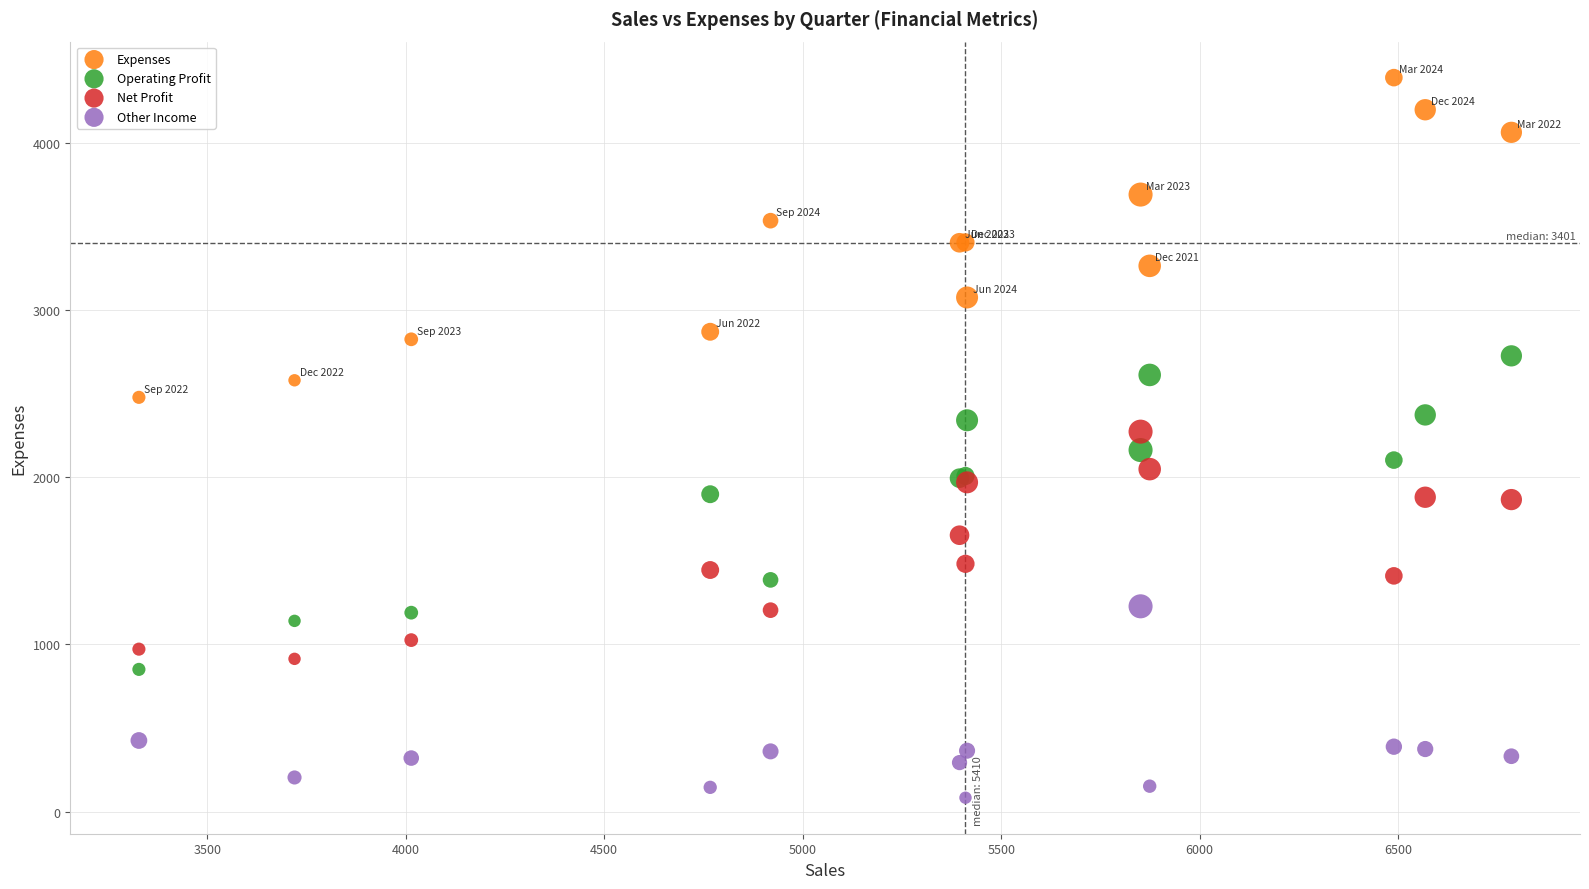

In the Net Profit series, what Y value is closest to 1593?

1653